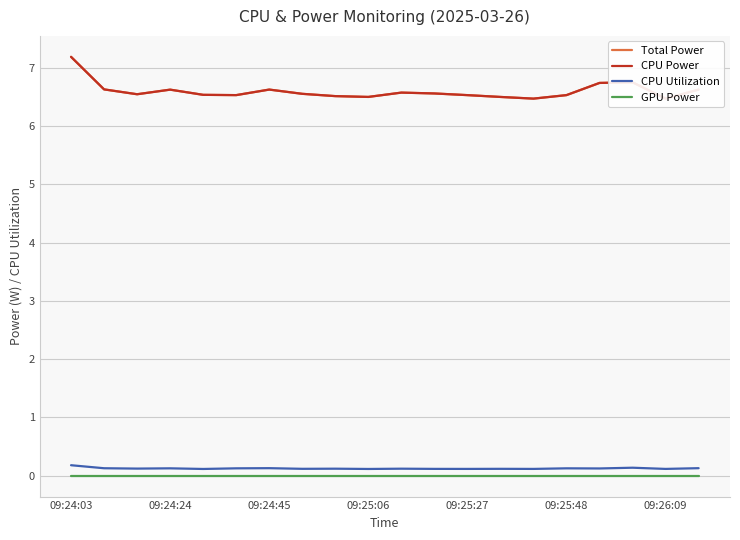

Which series has the largest total across all categories?

Total Power